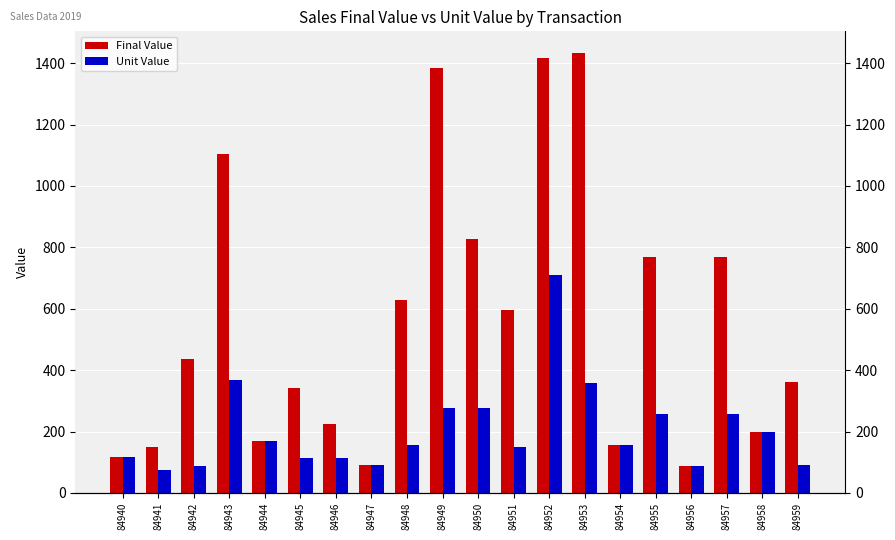

How many bars are there in each group?

2